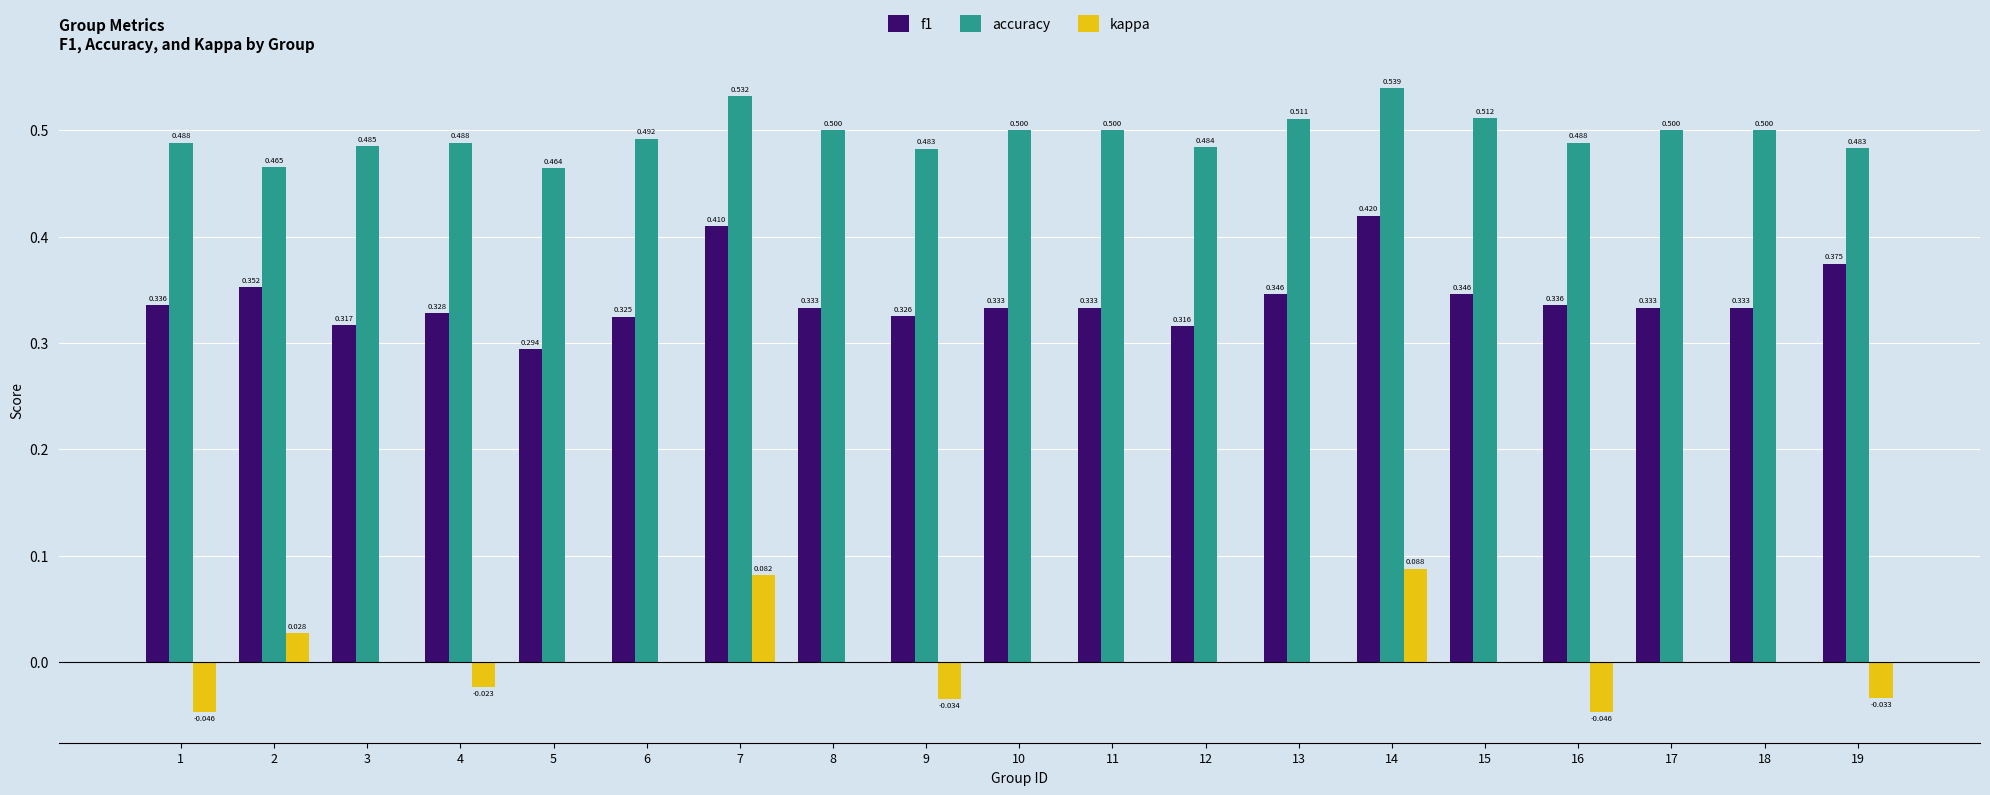

What are all the series names shown in the legend?

f1, accuracy, kappa